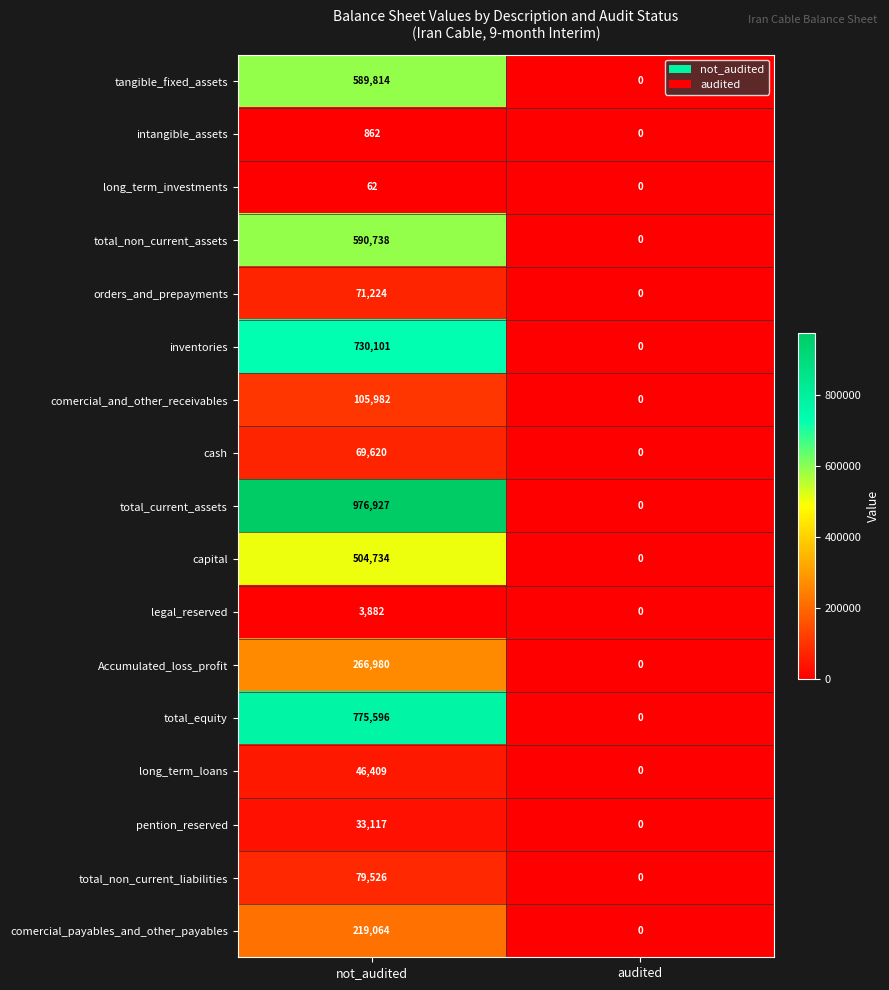

At which category is the sum across all series the highest?

not_audited